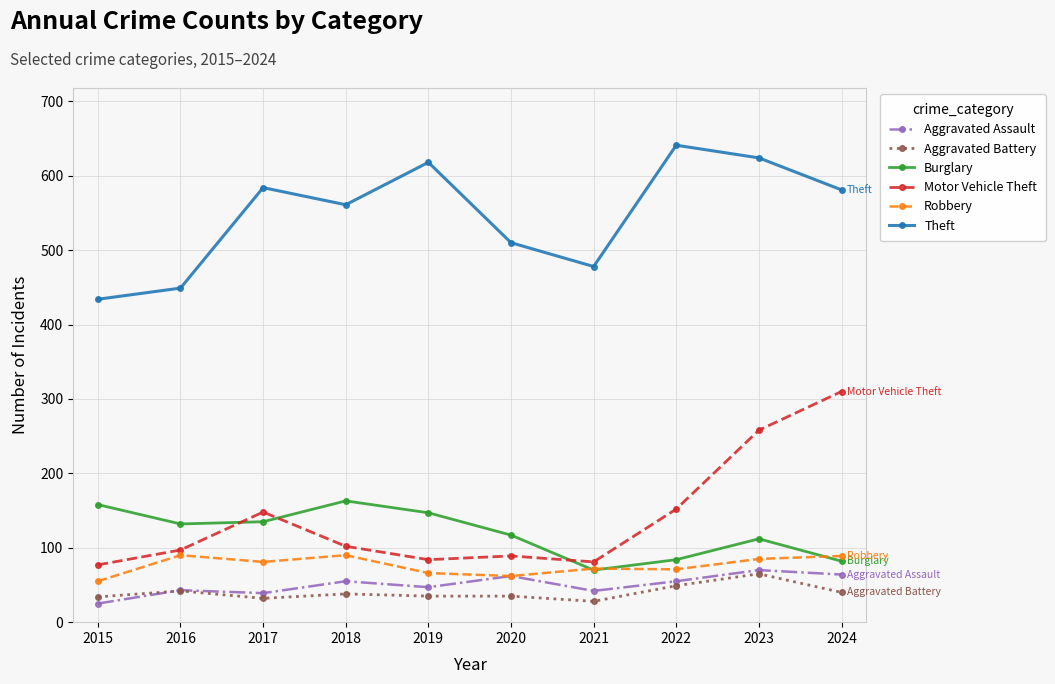

The value of Motor Vehicle Theft at 2022 is 152. True or false?

True